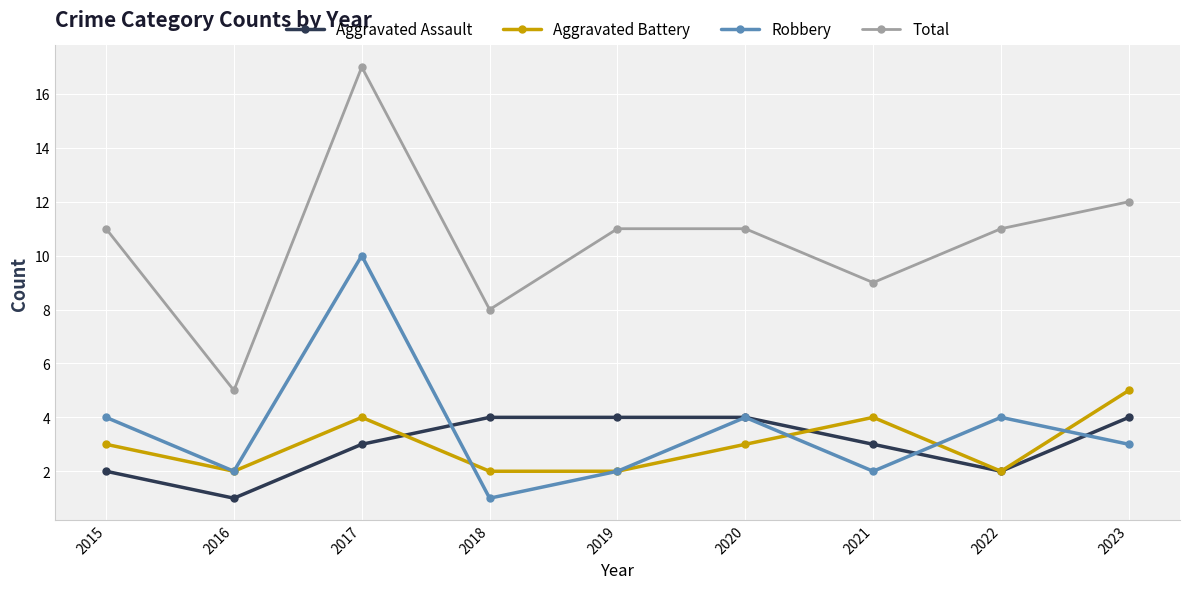

Reading left to right, what are all the values shown in this chart?

Aggravated Assault: 2	1	3	4	4	4	3	2	4
Aggravated Battery: 3	2	4	2	2	3	4	2	5
Robbery: 4	2	10	1	2	4	2	4	3
Total: 11	5	17	8	11	11	9	11	12